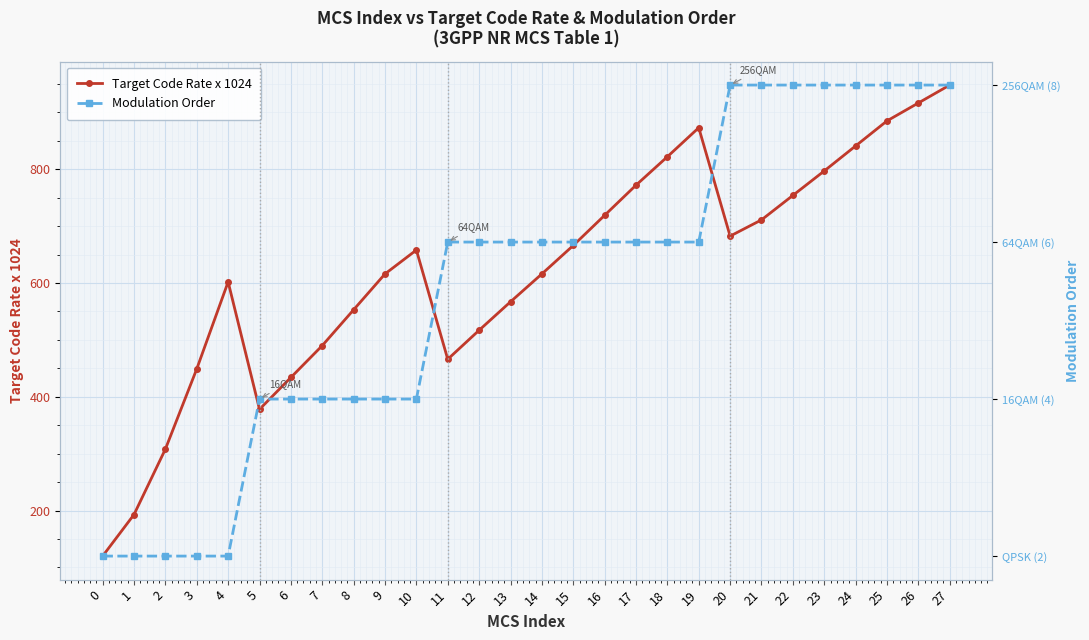

True or false: Target Code Rate x 1024 and Modulation Order intersect in this chart.

False